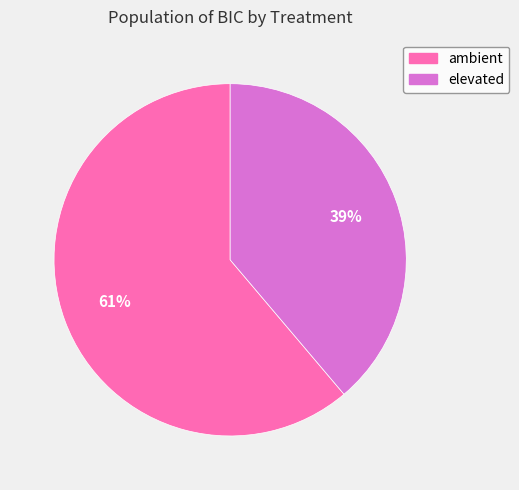

Approximately how many times larger is the value at ambient compared to elevated?

1.6